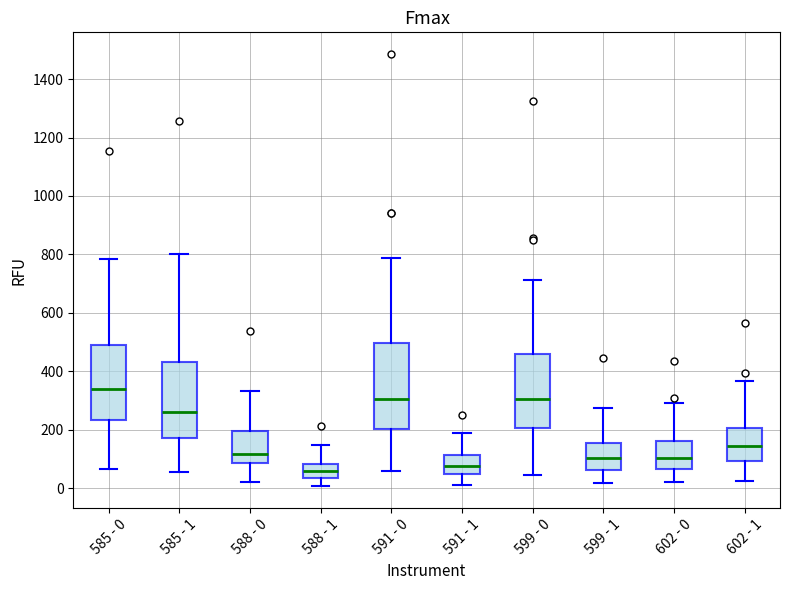

Where does the median line of the box for 585 - 0 sit on the y-axis? The values are not printed on the chart, so give them approximately, as read against the axis.

340